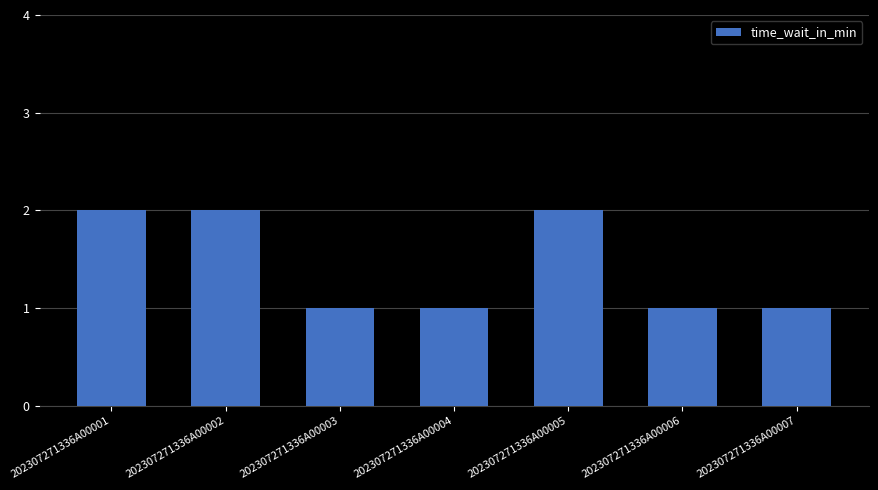

Approximately how many times larger is the value at 202307271336A00005 compared to 202307271336A00006?

2.0